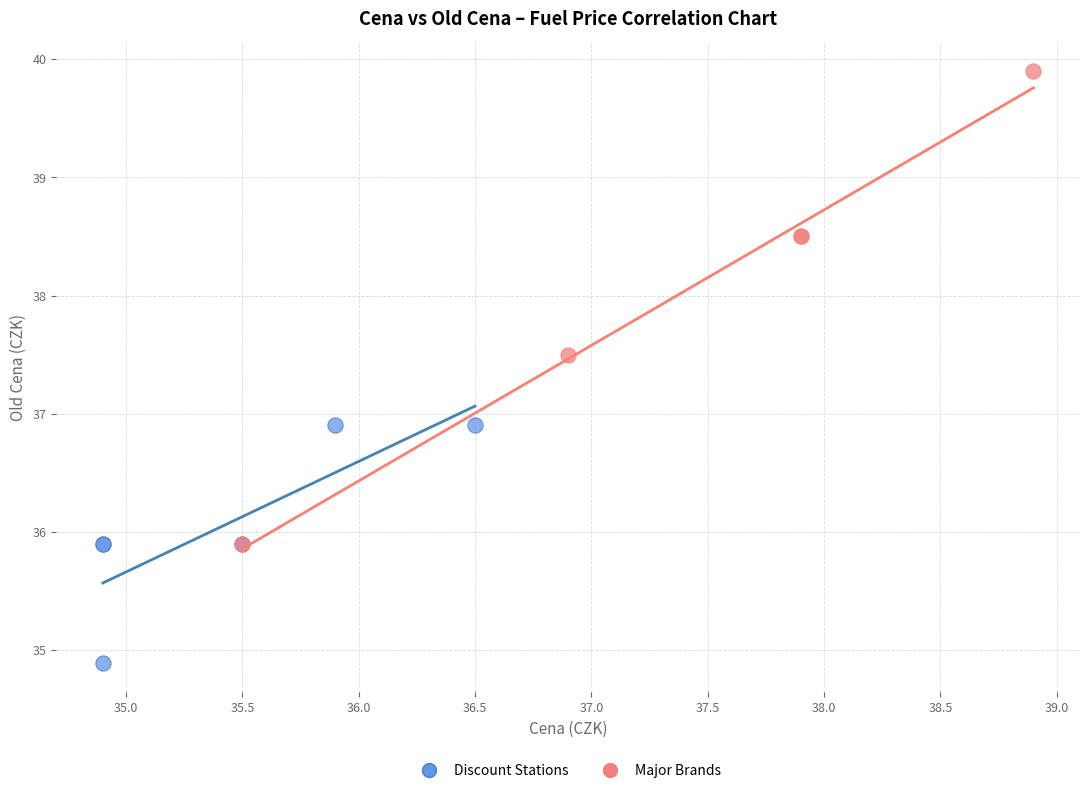

Which series has the largest Y range (max minus min)?

Major Brands